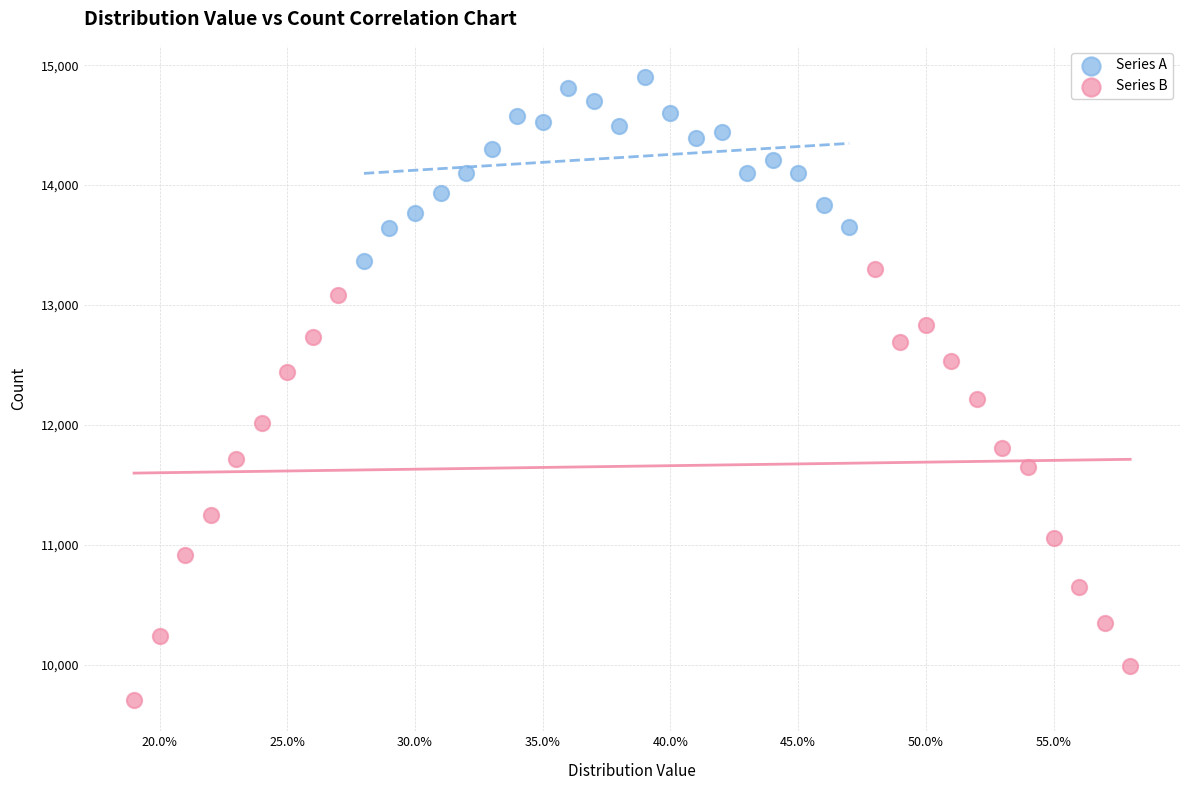

Which series contains the highest Y value?

Series A